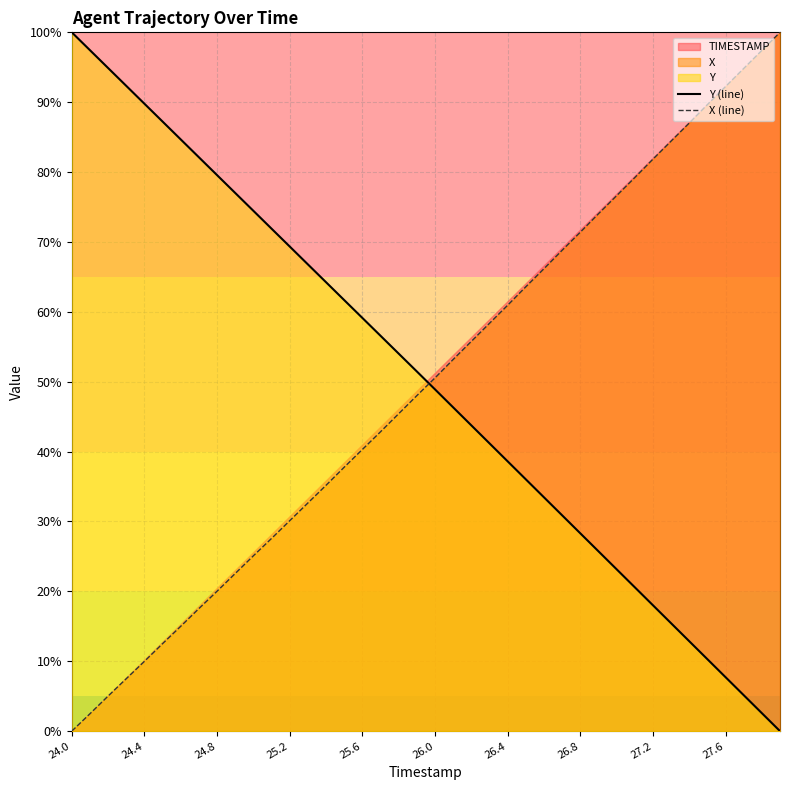

At which label is X (line) closest to 50?

26.0